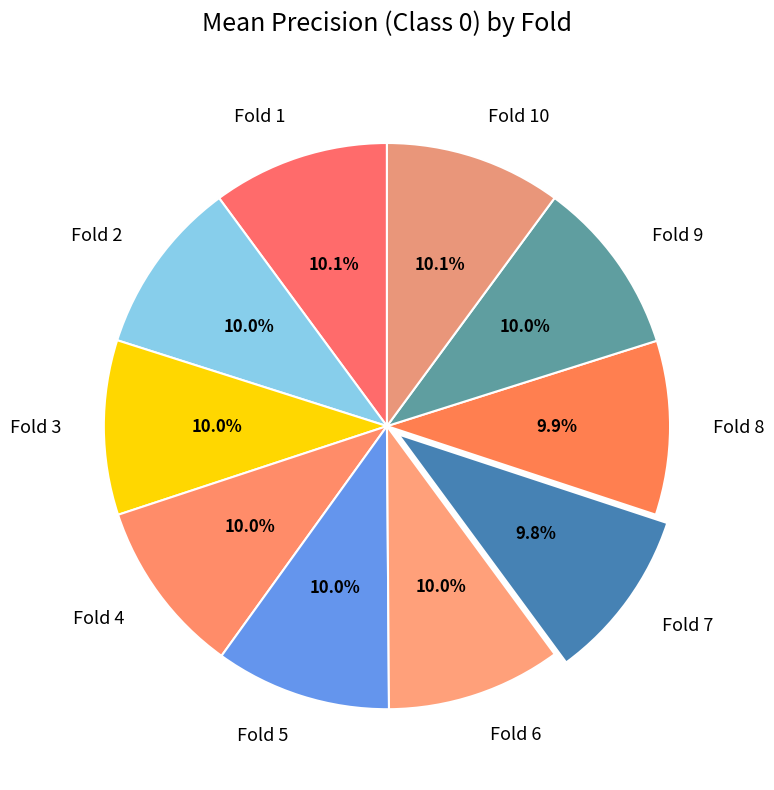

Is the sum of Fold 2 and Fold 9 greater than half?

No